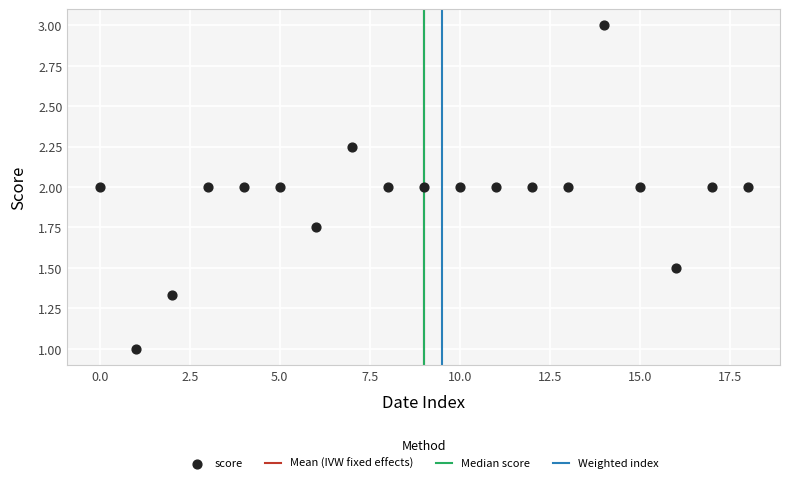

What is the range of Y values (max minus min)?

2.0